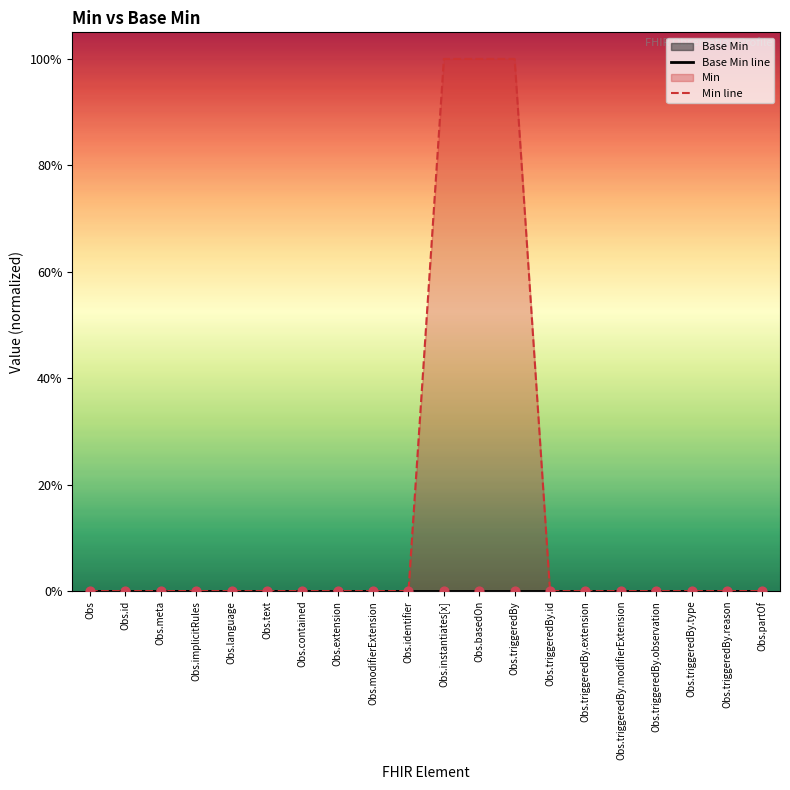

Which series has the largest Y range (max minus min)?

Min line